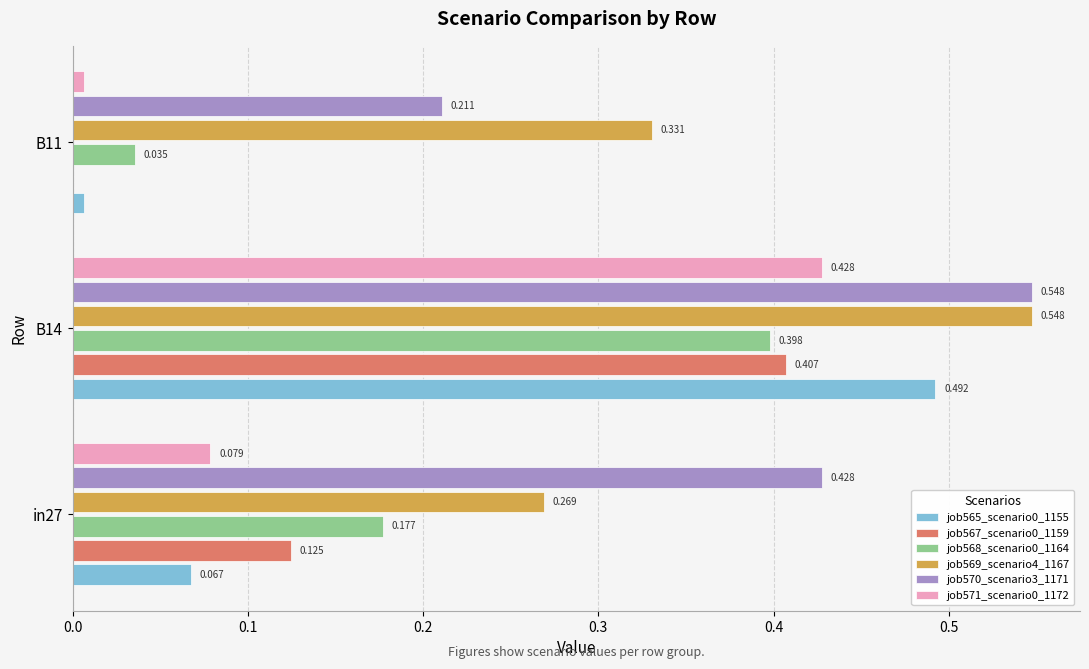

Is the value of job570_scenario3_1171 at B14 greater than the value of job571_scenario0_1172 at in27?

Yes